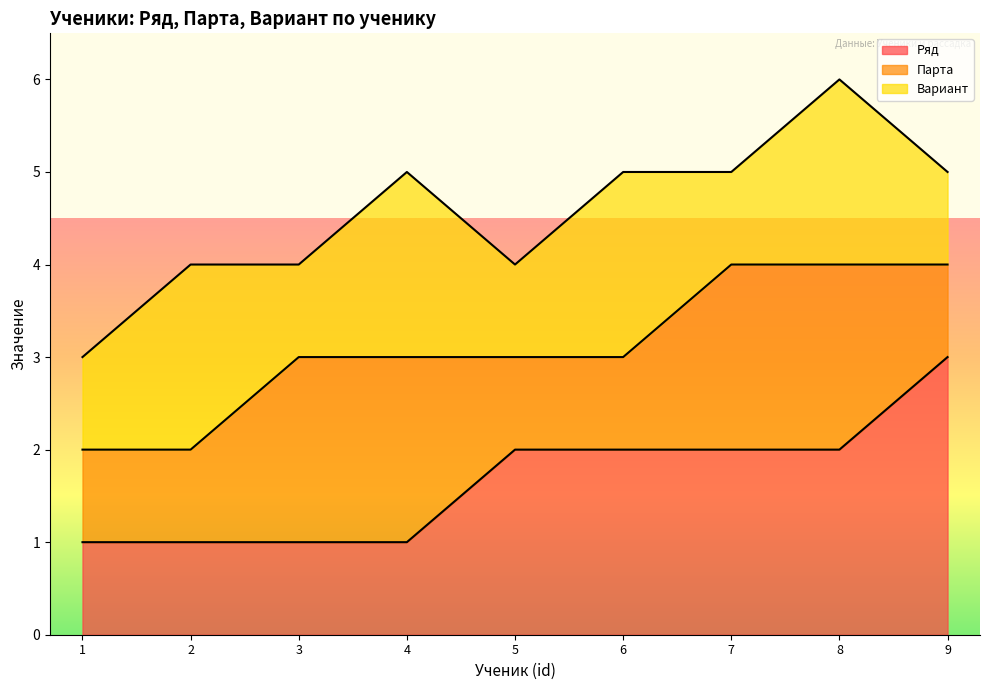

Is the value of Вариант at Алексеев А.А. greater than the value of Парта at Борисов Б.Б.?

No